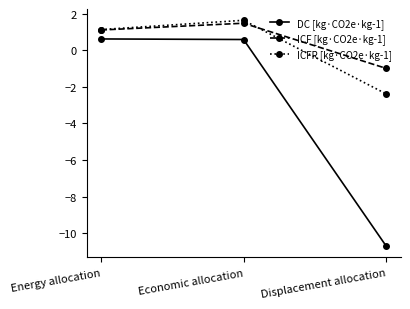

True or false: ICF [kg·CO2e·kg-1] has a value of 1.1 at Energy allocation.

True